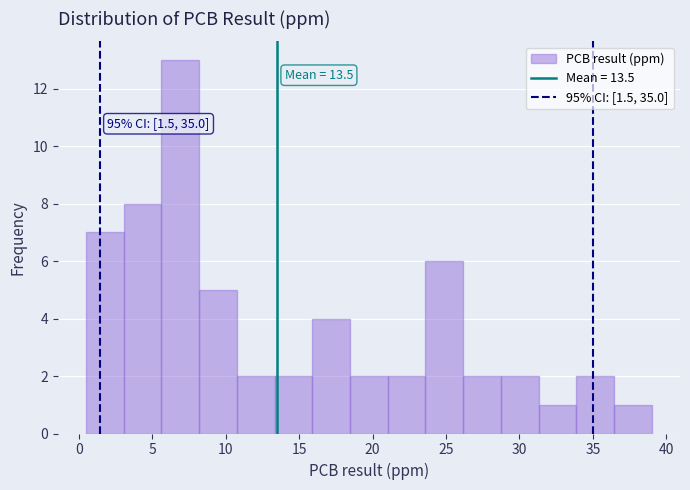

Over which range of the x-axis is the bar tallest?

5.5 to 8.0